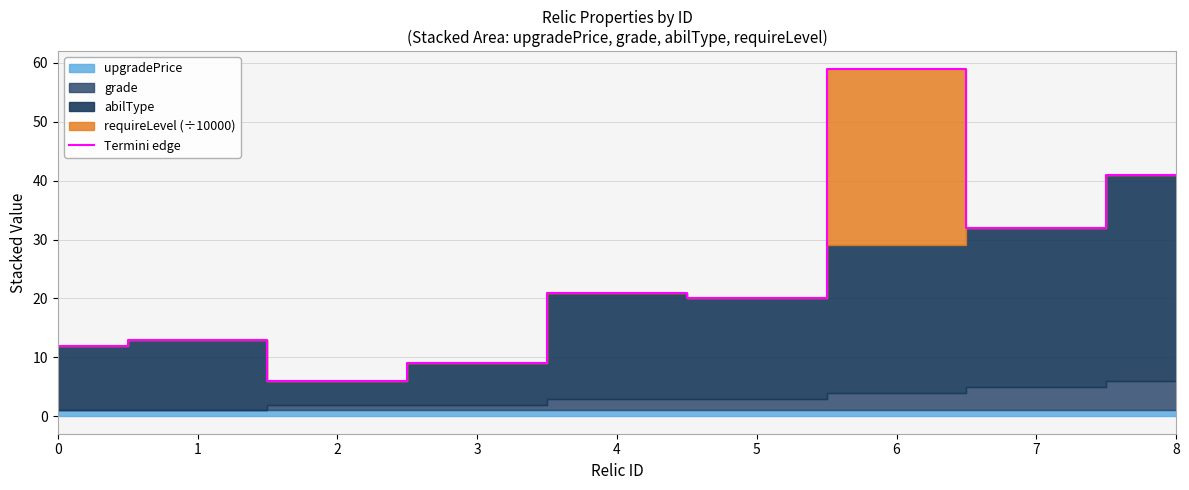

True or false: there are more than 1 points higher than both neighbors.

True